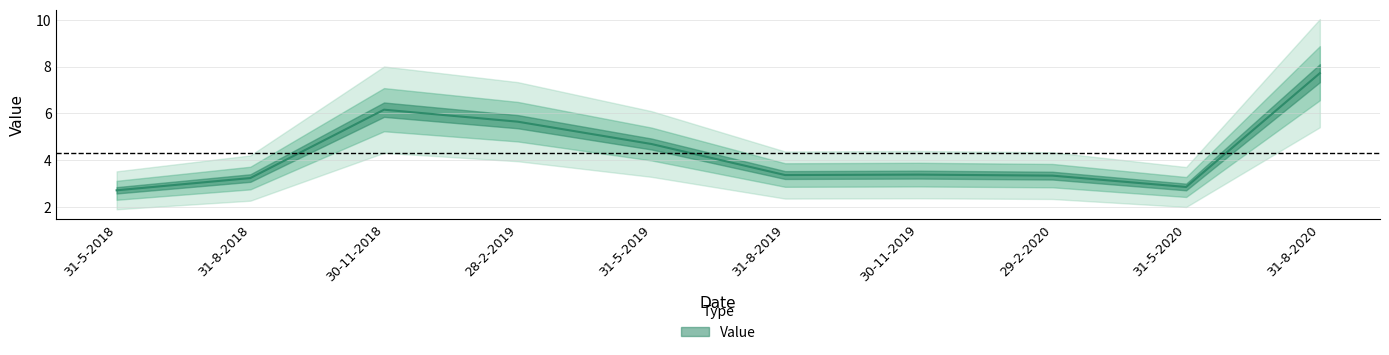

Reading right to left, list all the values displayed in this chart.

31-8-2020=7.7	31-5-2020=2.8	29-2-2020=3.3	30-11-2019=3.4	31-8-2019=3.4	31-5-2019=4.7	28-2-2019=5.6	30-11-2018=6.2	31-8-2018=3.2	31-5-2018=2.7